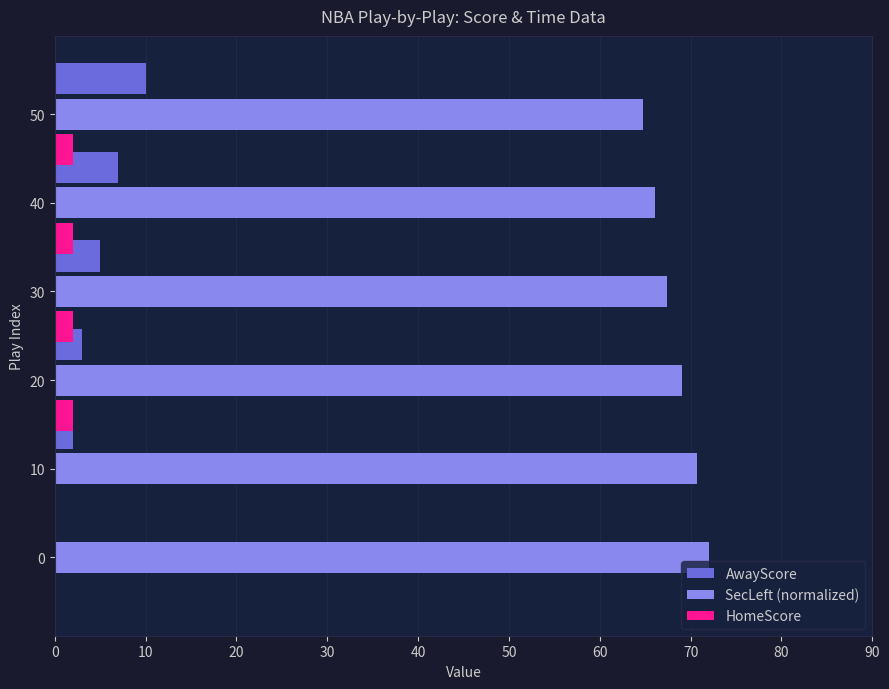

Count the number of categories in the chart.

6